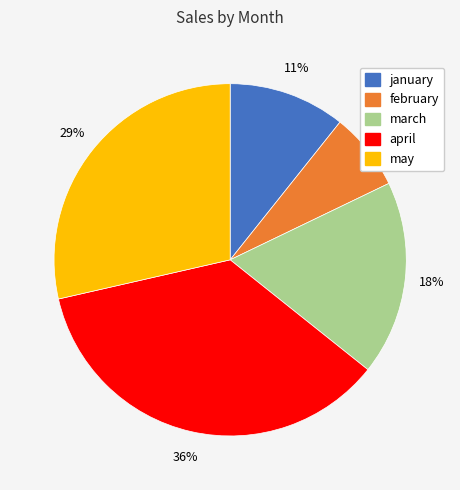

How many segments does this pie chart have?

5